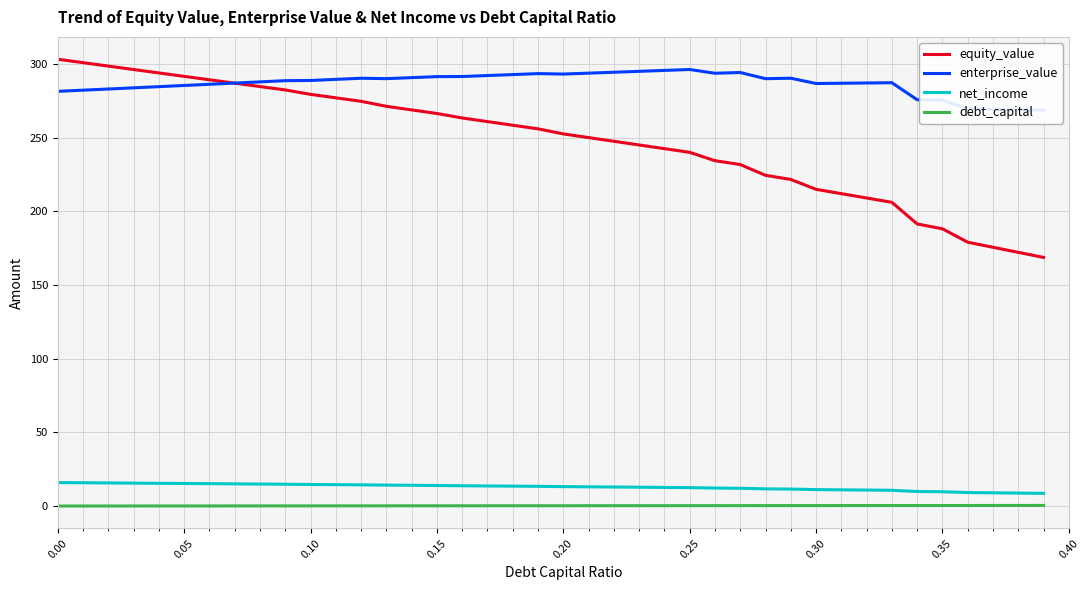

What is the lowest value of the equity_value series?

168.8